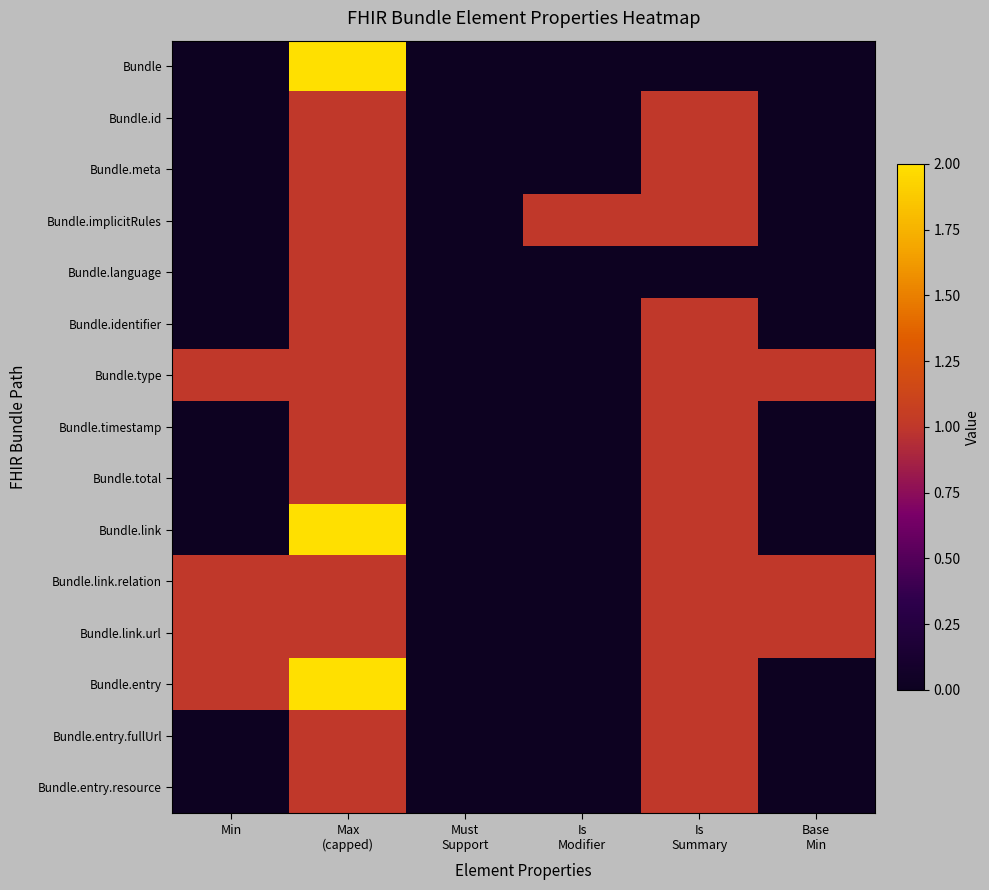

Count the number of data series in this chart.

15